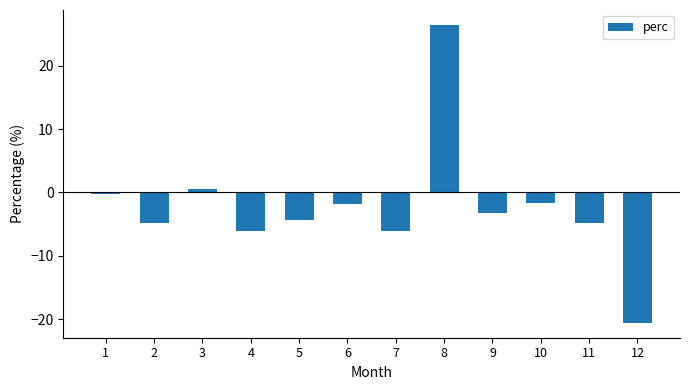

What is the difference between the maximum and second lowest values?

32.6